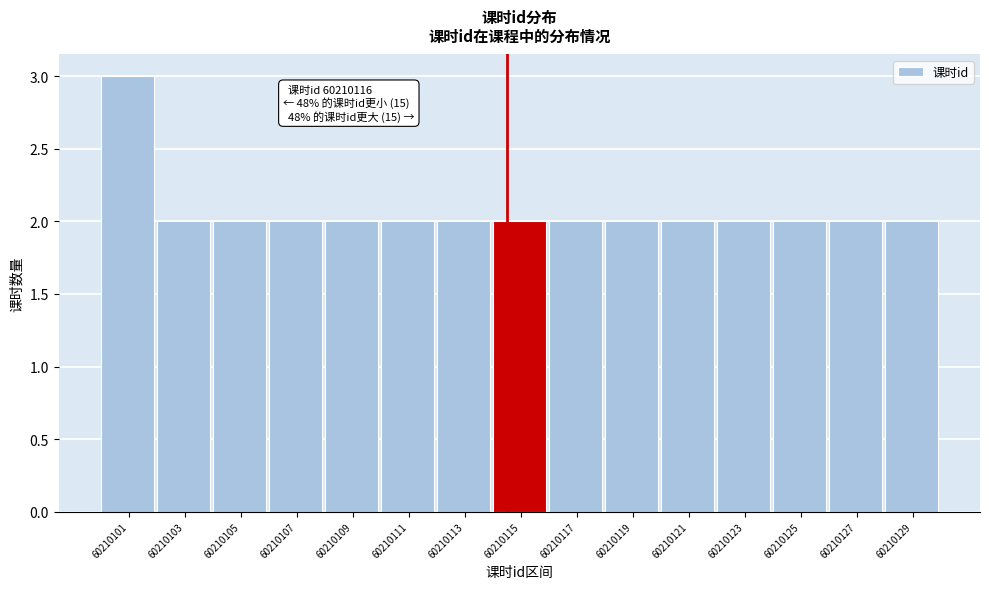

Reading left to right, extract all data points from this chart.

60210101=3	60210103=2	60210105=2	60210107=2	60210109=2	60210111=2	60210113=2	60210115=2	60210117=2	60210119=2	60210121=2	60210123=2	60210125=2	60210127=2	60210129=2